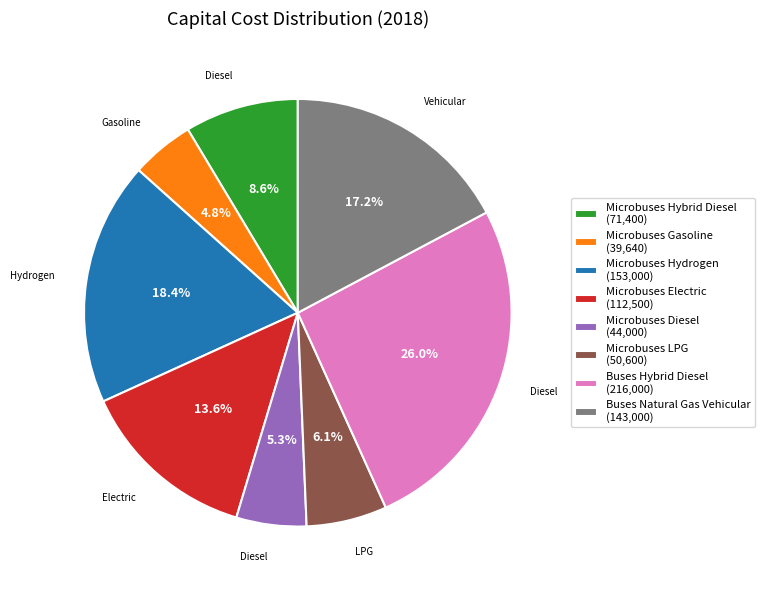

To the nearest percent, what is the difference between the Microbuses Gasoline and Buses Hybrid Diesel slice percentages?

21%